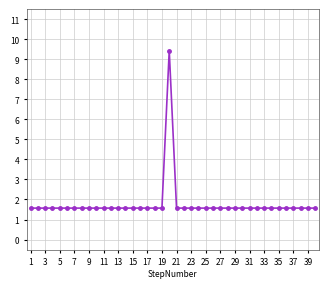

What is the smallest value displayed?

1.6